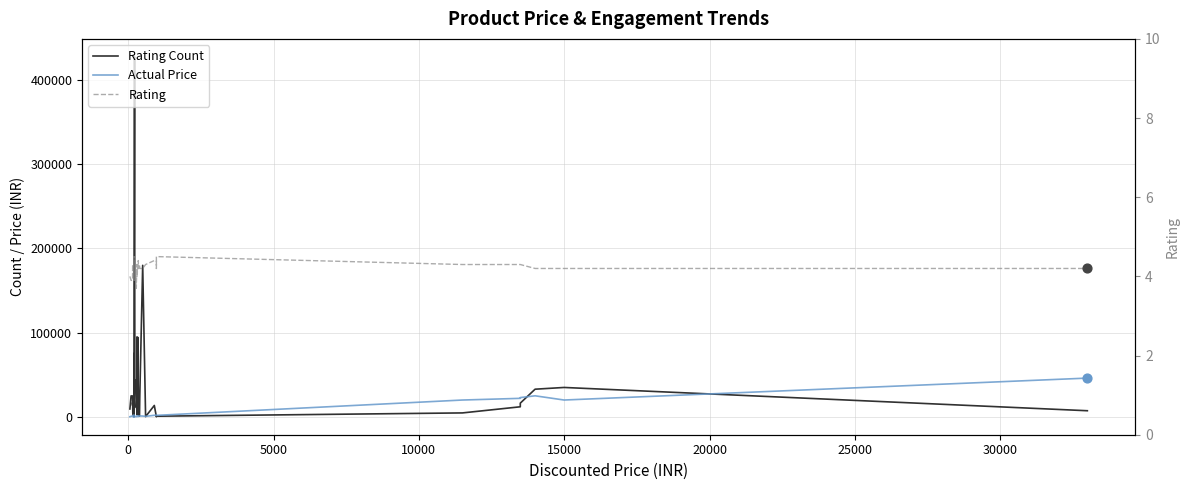

Which series has the widest spread of Y values?

Rating Count